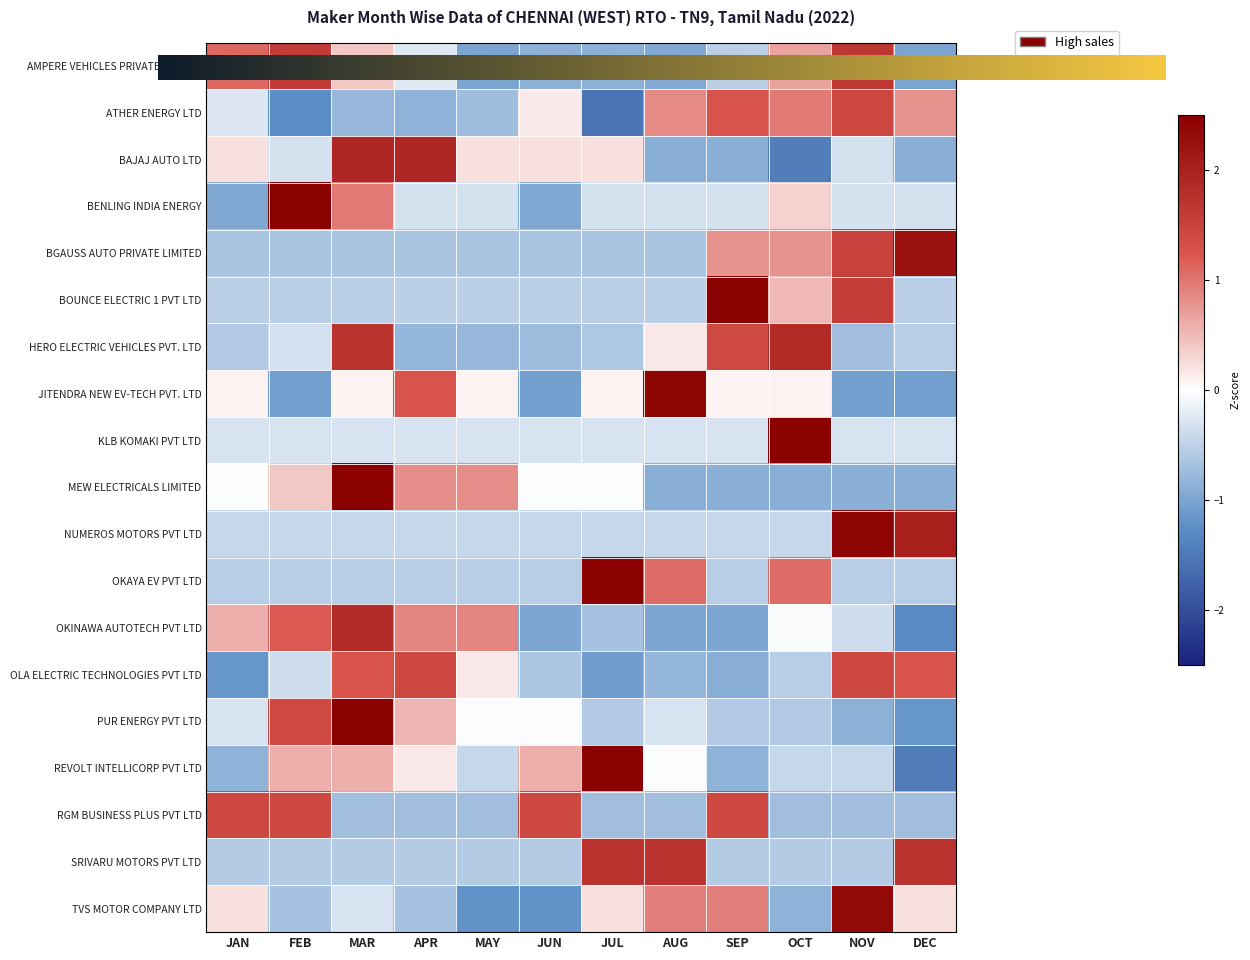

Is the value of REVOLT INTELLICORP PVT LTD at SEP greater than the value of OKINAWA AUTOTECH PVT LTD at JUN?

Yes